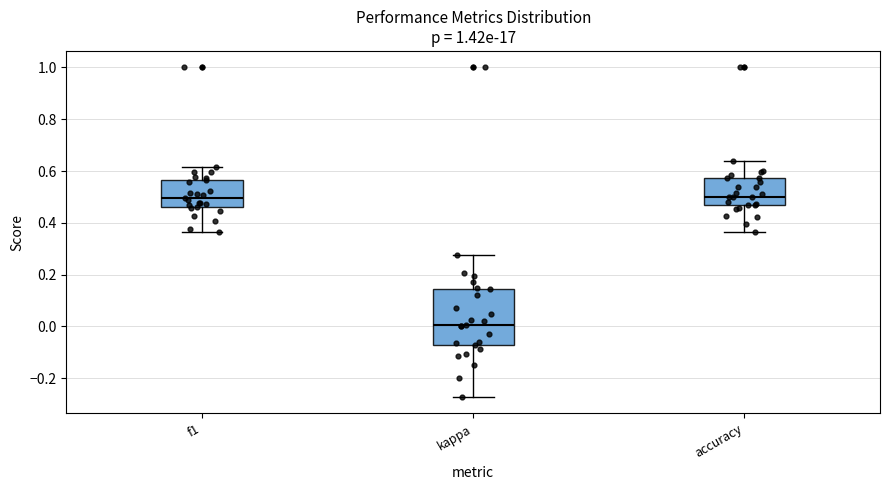

Reading left to right, read every box against the y-axis: the position of its median line, the range the box covers, and the ends of its whiskers. The values are not printed on the chart, so give them approximately, as read against the axis.

f1: median 0.50, box 0.46 to 0.56, whiskers 0.36 to 0.62
kappa: median 0.00, box -0.08 to 0.14, whiskers -0.28 to 0.28
accuracy: median 0.50, box 0.46 to 0.58, whiskers 0.36 to 0.64